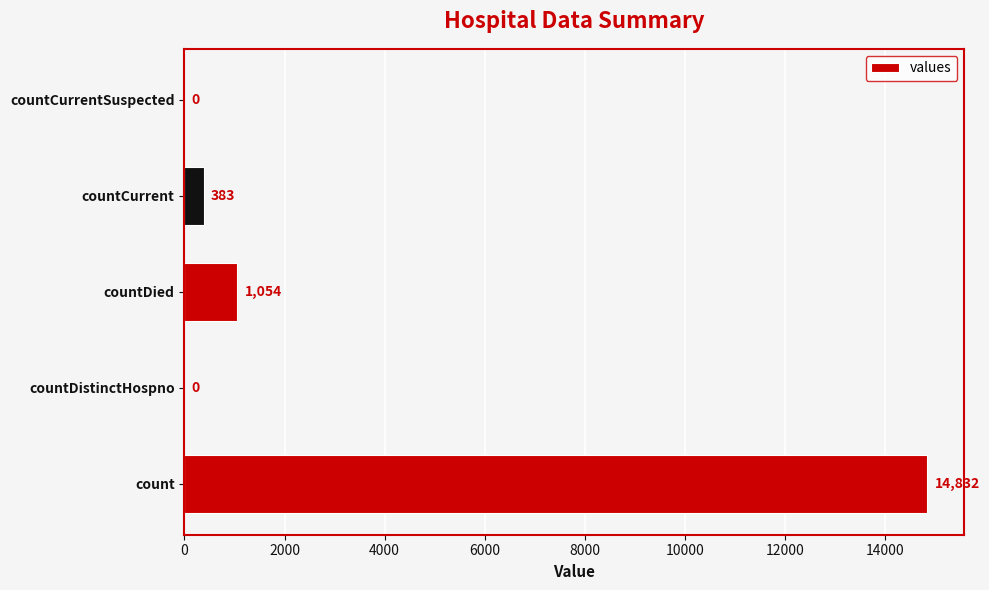

Which has a higher value, countDied or countCurrent?

countDied